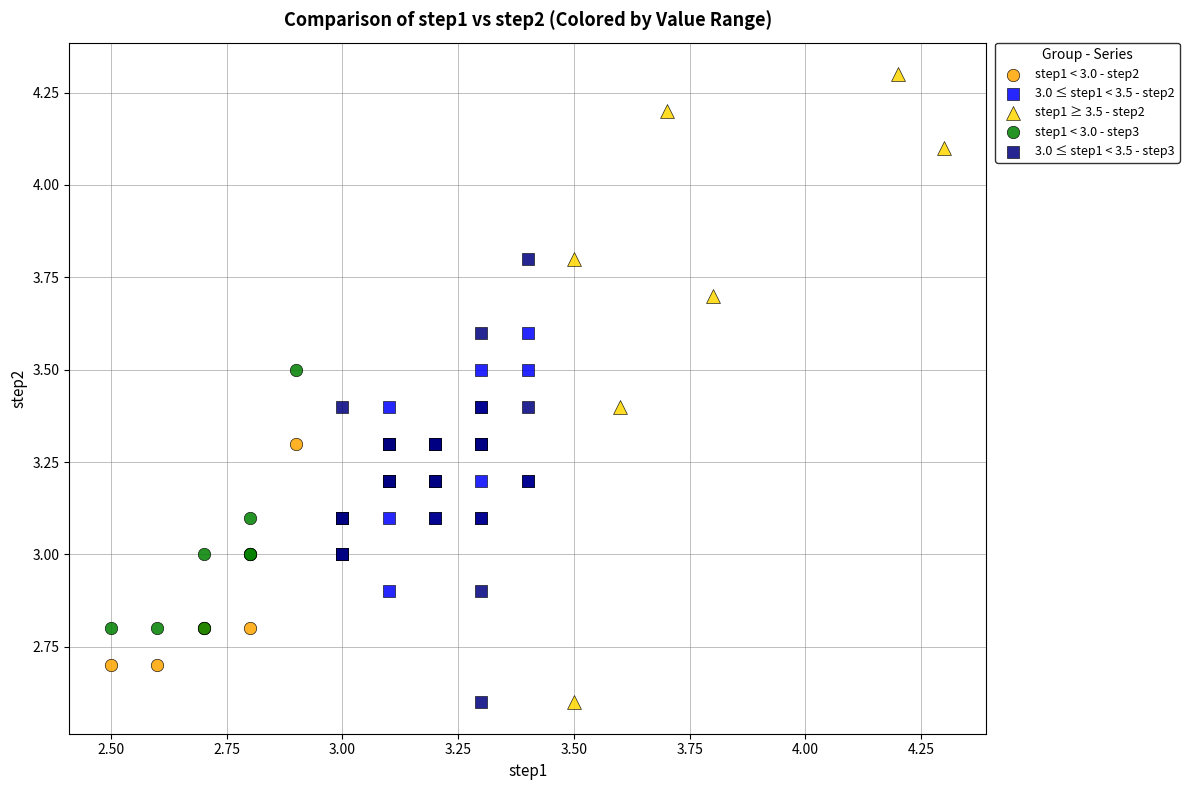

Which series reaches the maximum Y coordinate?

step1 ≥ 3.5 - step2